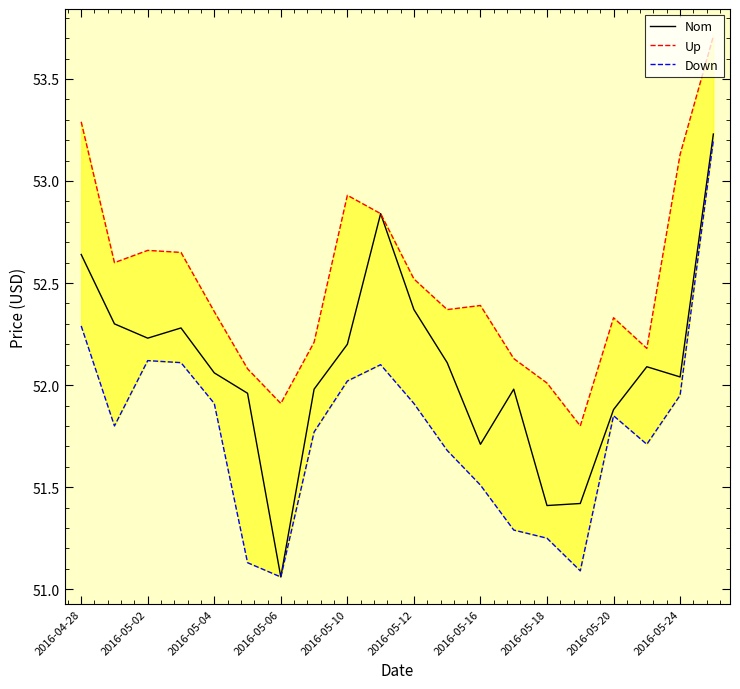

What is the minimum value for Down?

51.1